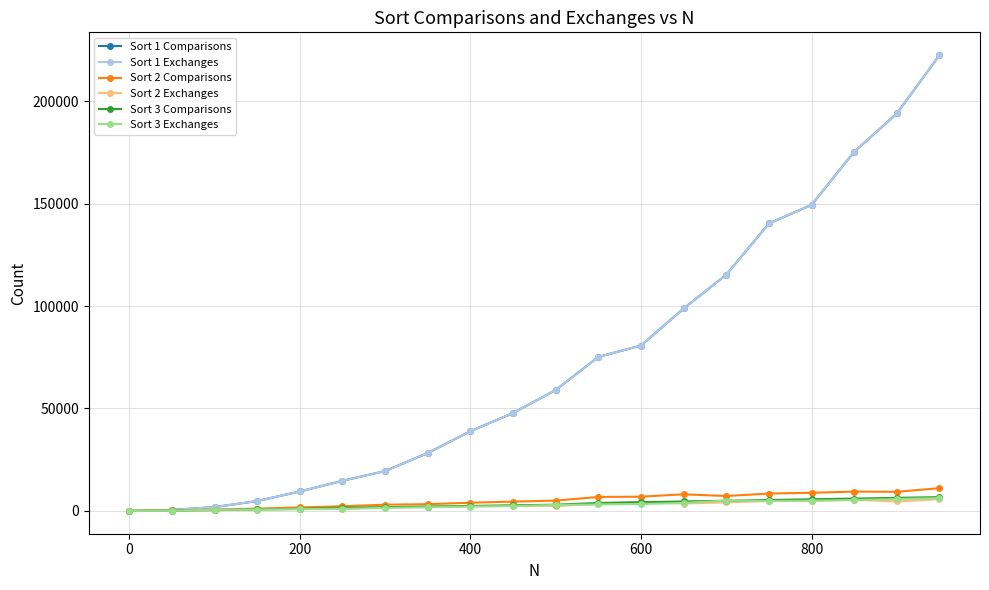

True or false: Sort 1 Exchanges has more than 0 interior local peaks.

False